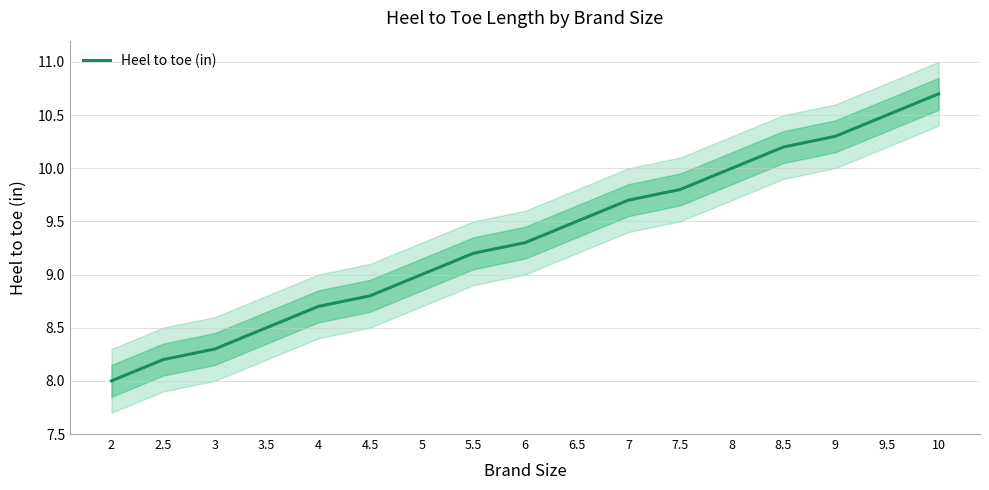

How many values are below 9?

6